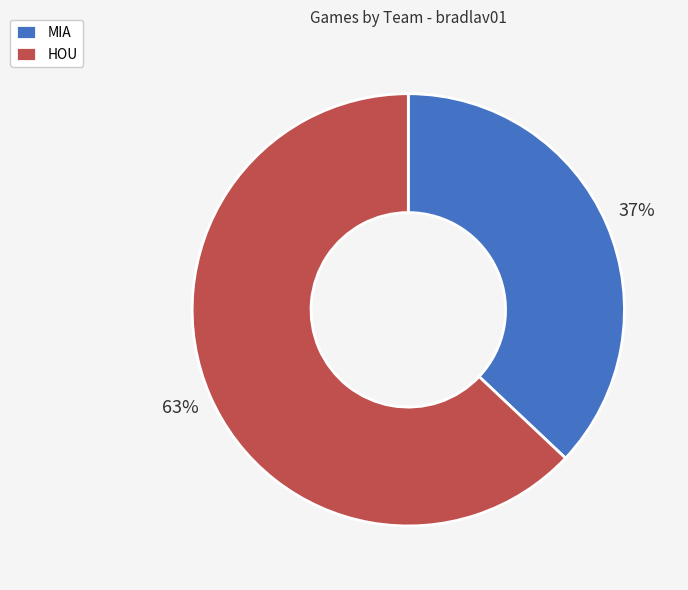

To the nearest percent, what portion does MIA represent?

37%